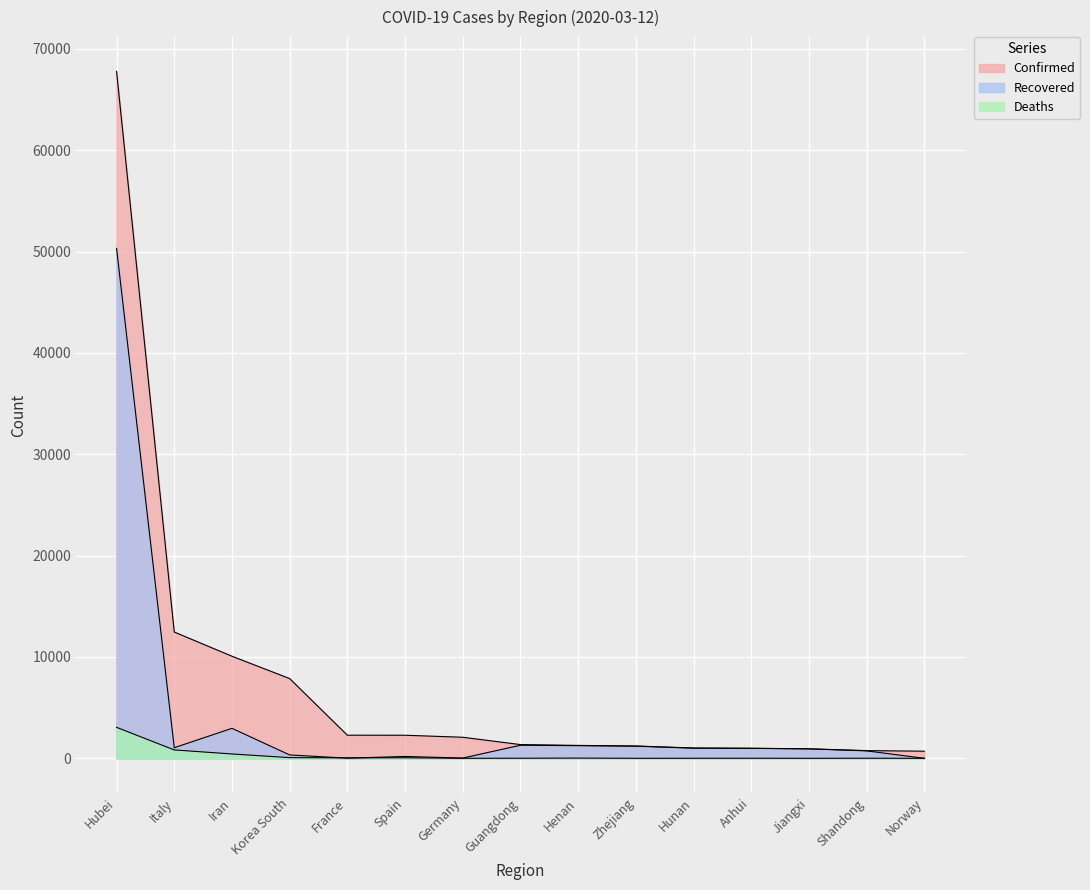

Which series has the widest spread of values?

Confirmed